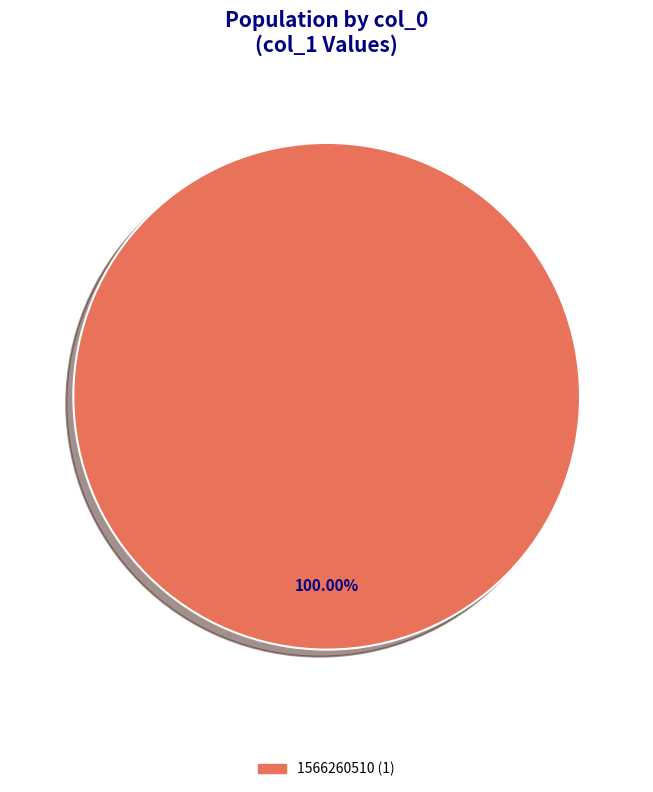

Is there any slice that represents more than half of the pie?

Yes